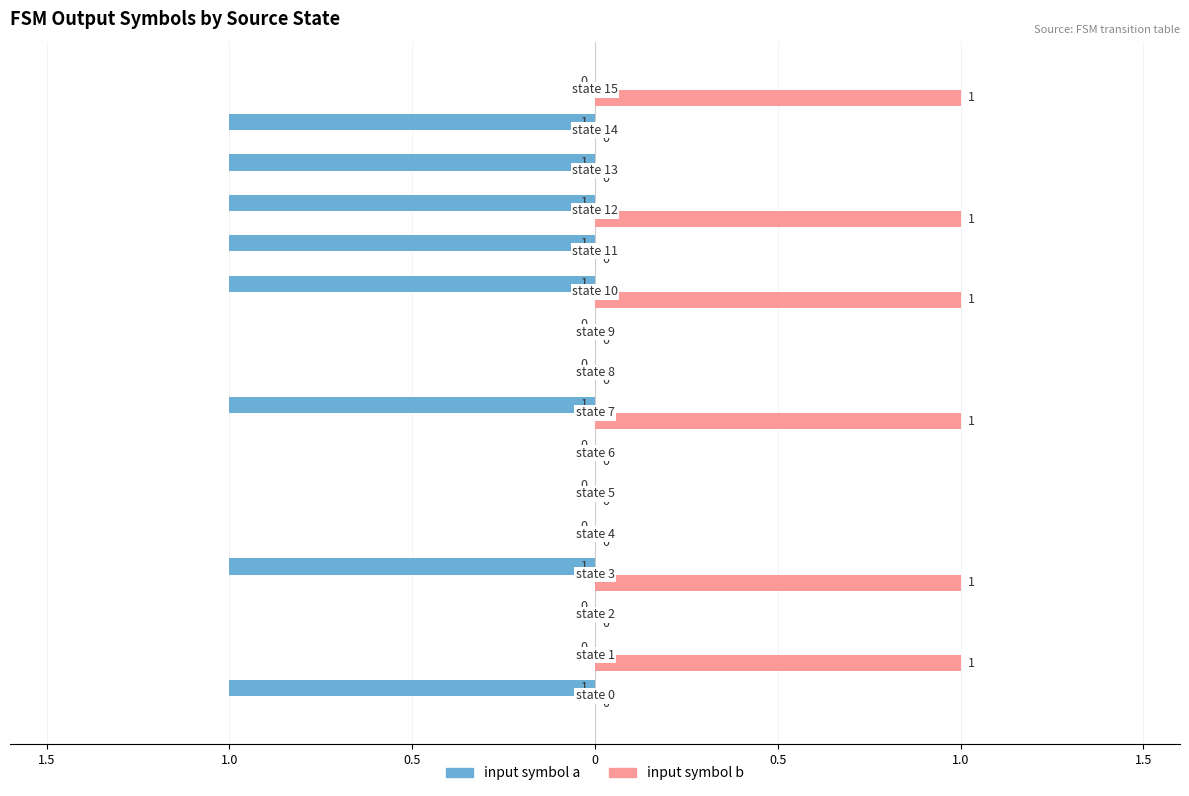

What are all the series names shown in the legend?

input symbol a, input symbol b